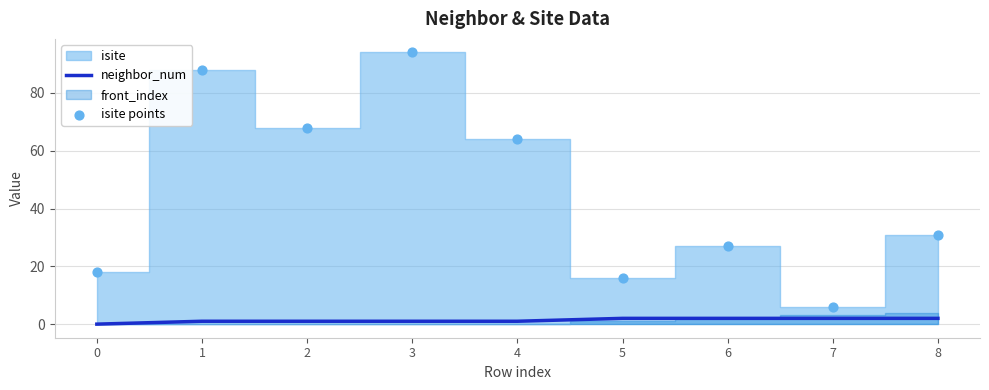

What is the total value across all series at 3?

95